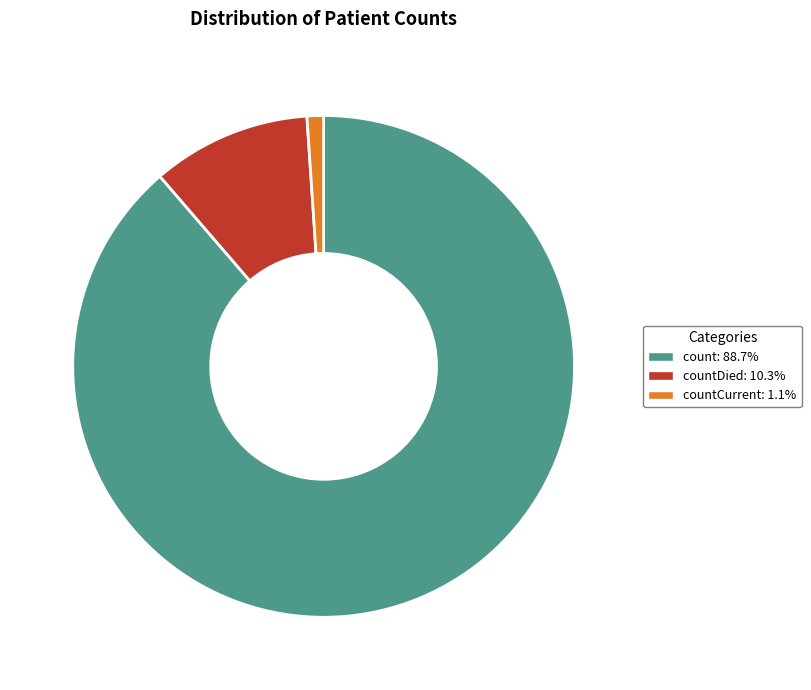

Is there a majority slice in this chart?

Yes